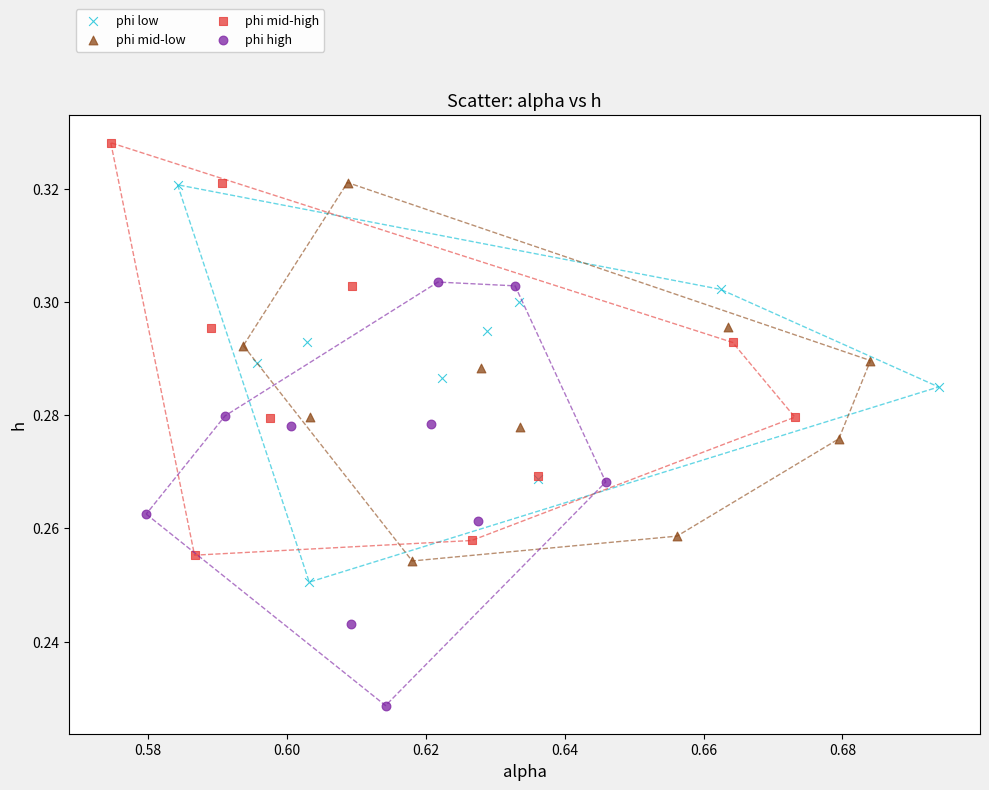

Which series contains the lowest Y value?

phi high